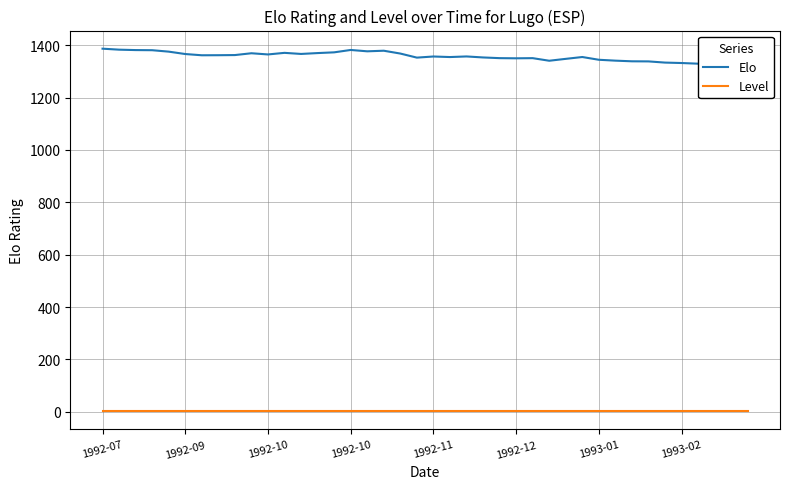

True or false: Elo and Level intersect in this chart.

False